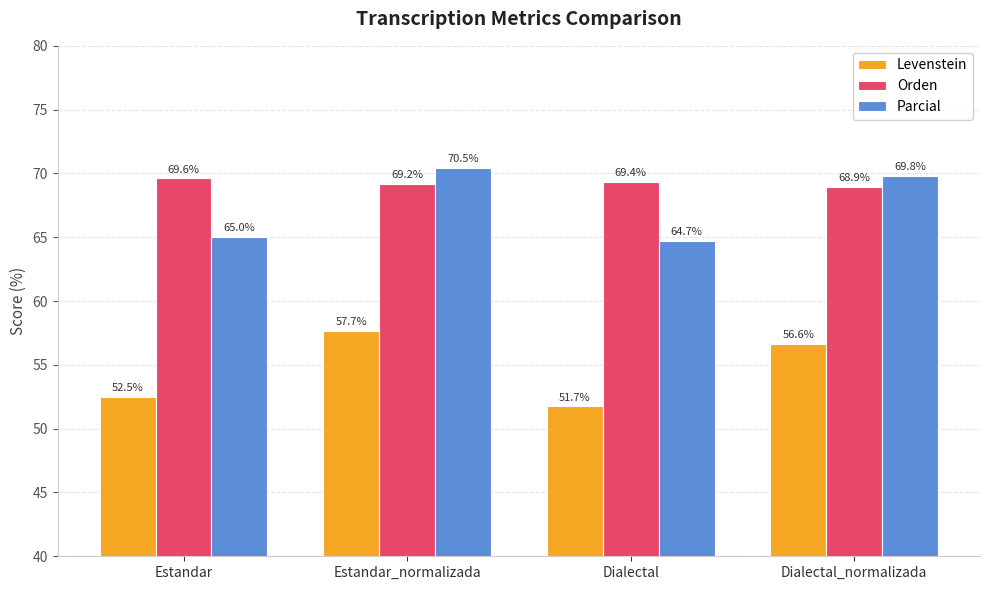

What is the value of the Parcial bar at the 4th from the left?

69.8